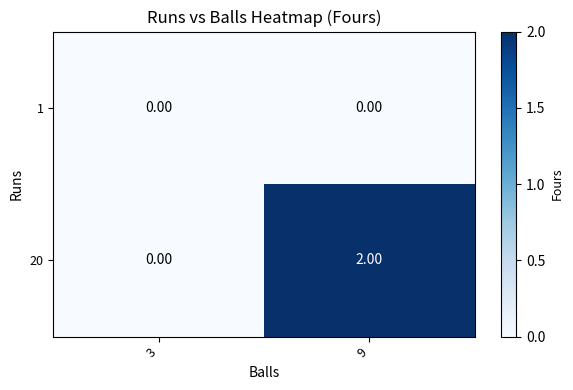

At which category is the sum across all series the highest?

9